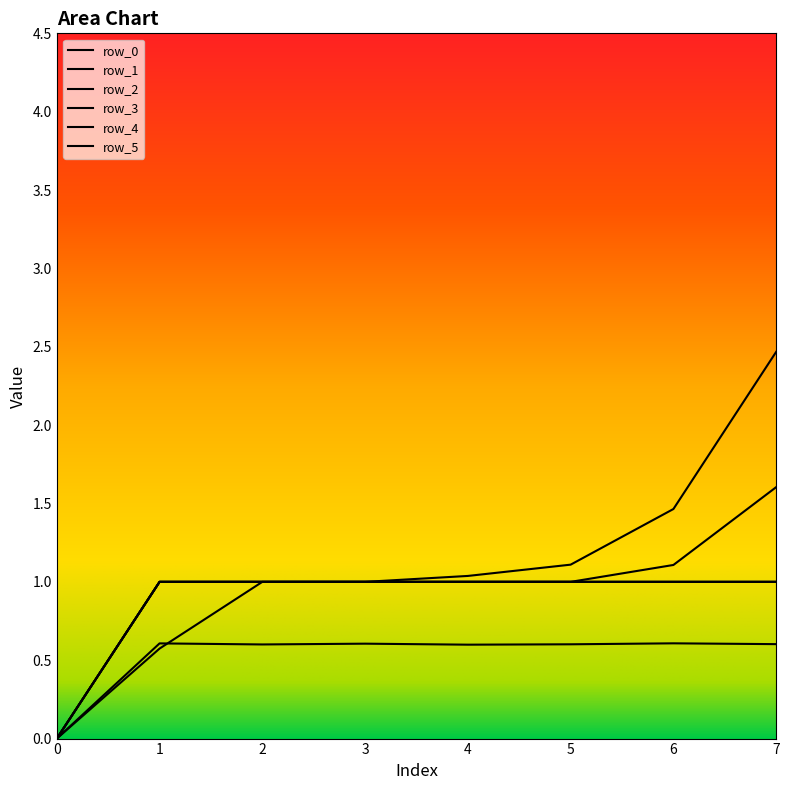

Is this an area chart (filled region under the line)?

No